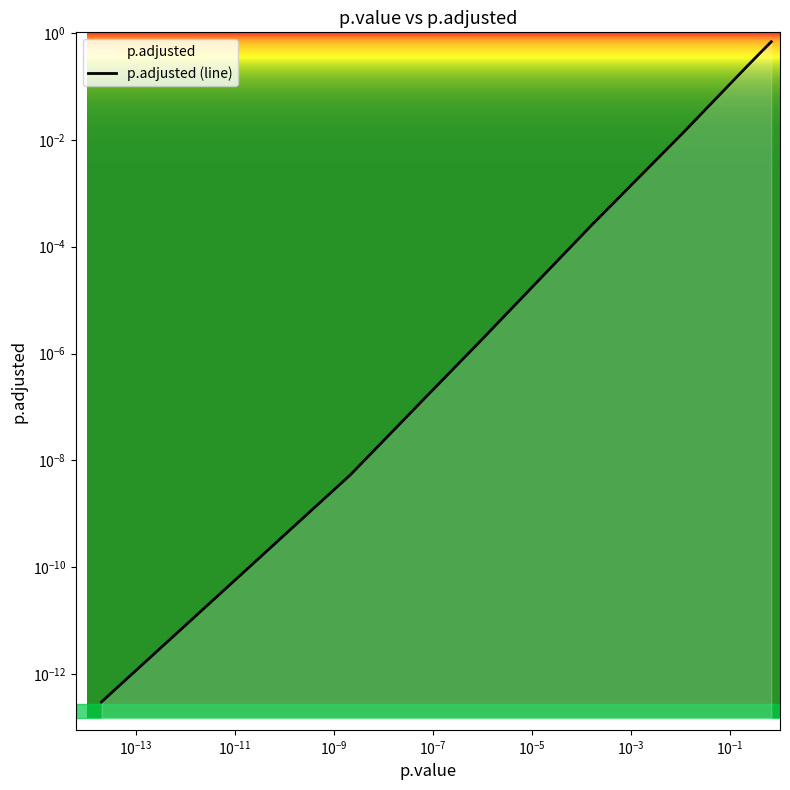

What is the maximum value shown in the chart?

0.7